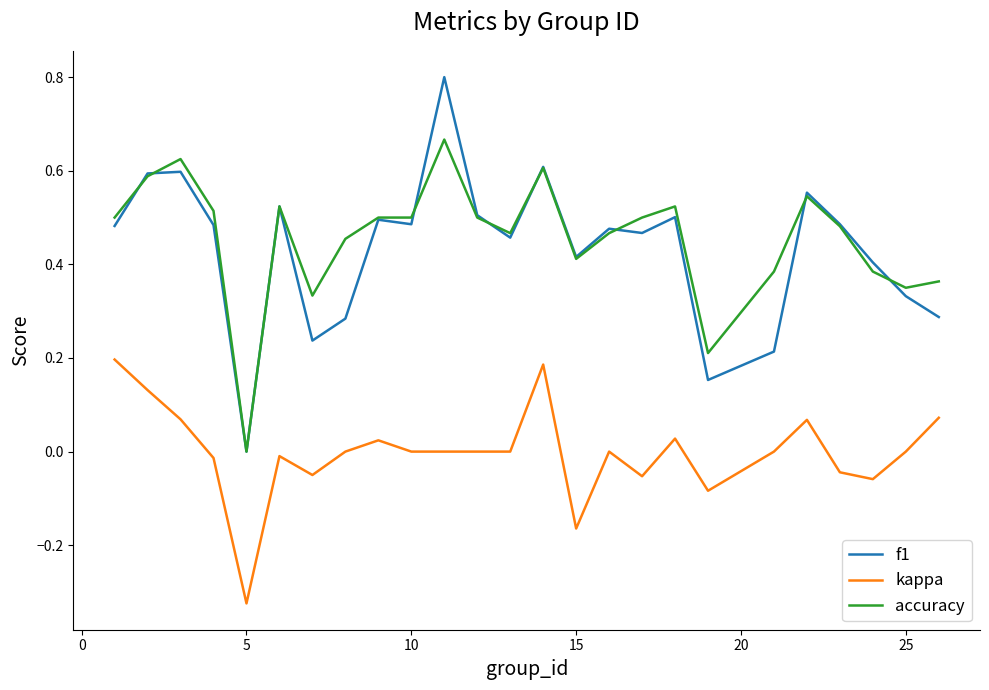

Rank the series by their maximum value, from highest to lowest.

f1, accuracy, kappa